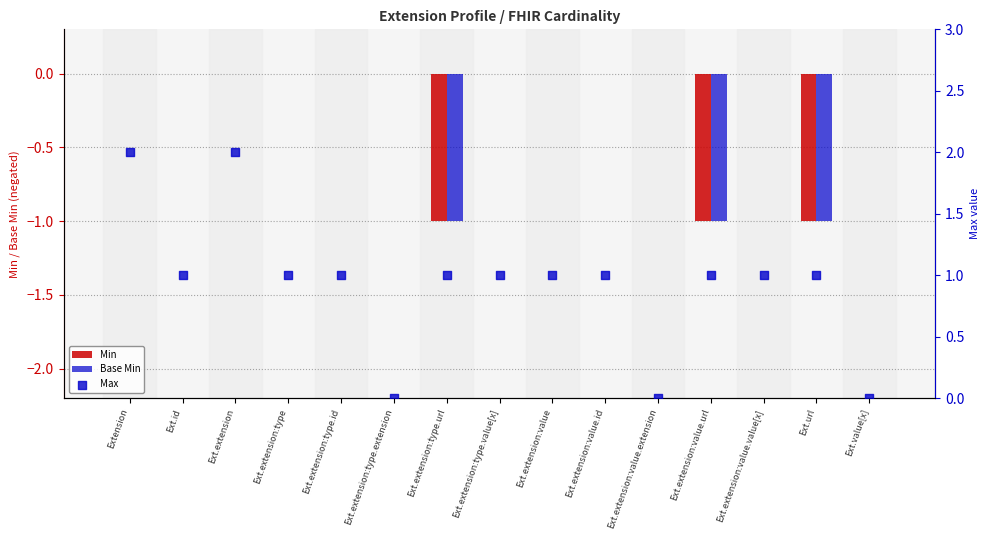

Which series contains the lowest Y value?

Min